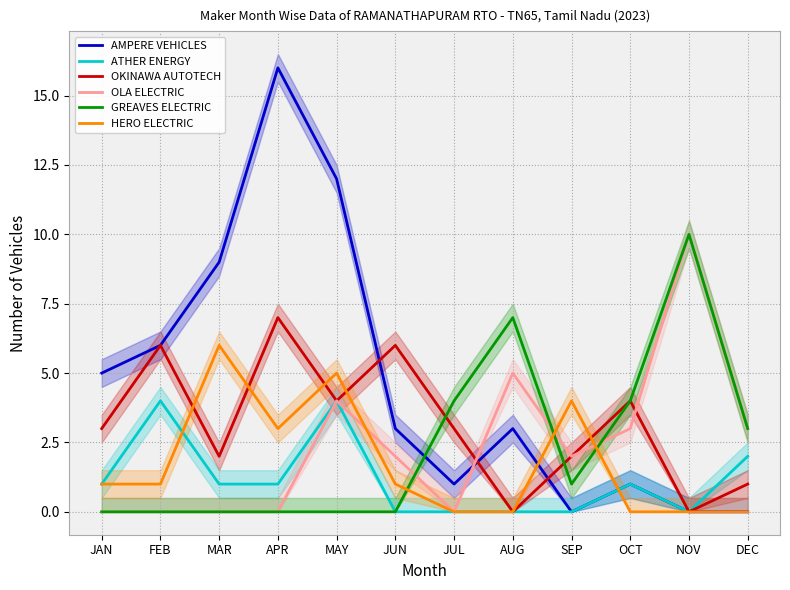

What is the average value of the HERO ELECTRIC series?

2